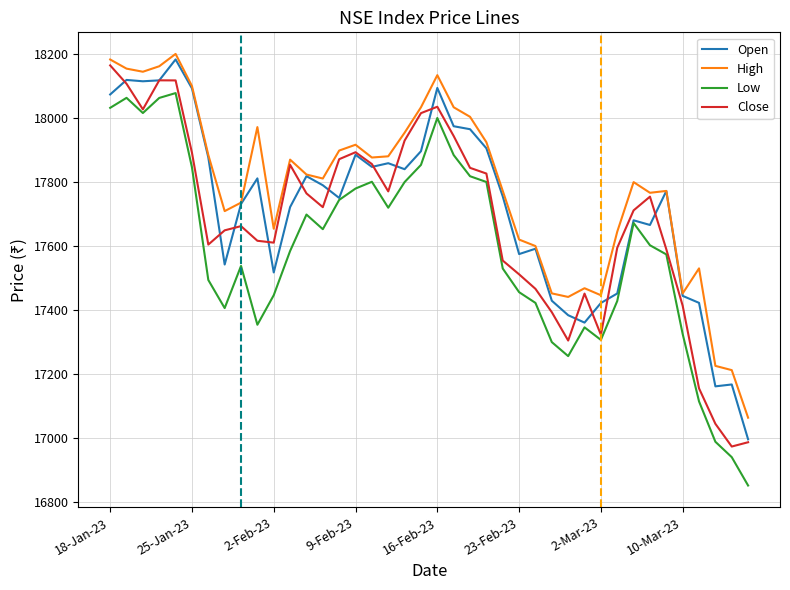

Which series has the largest range (max minus min)?

Low